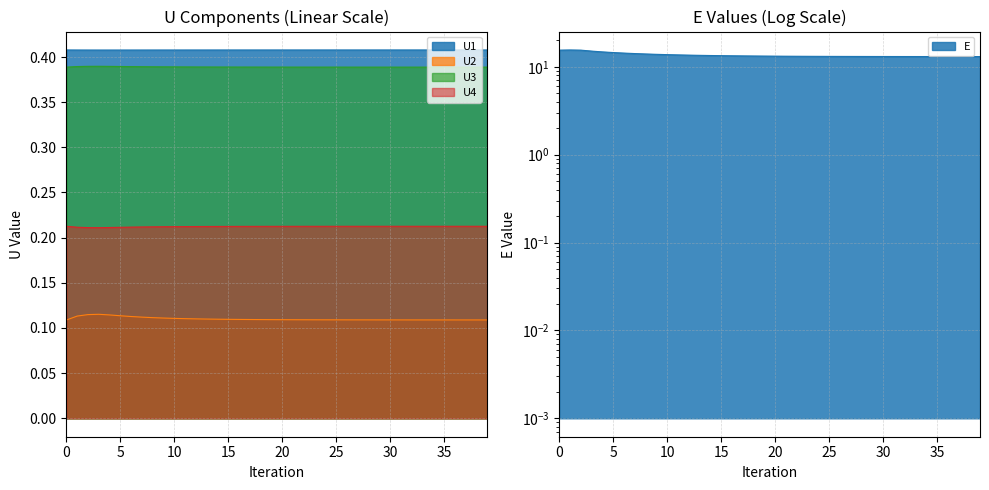

What is the difference between the second highest and minimum values in the E series?

2.4